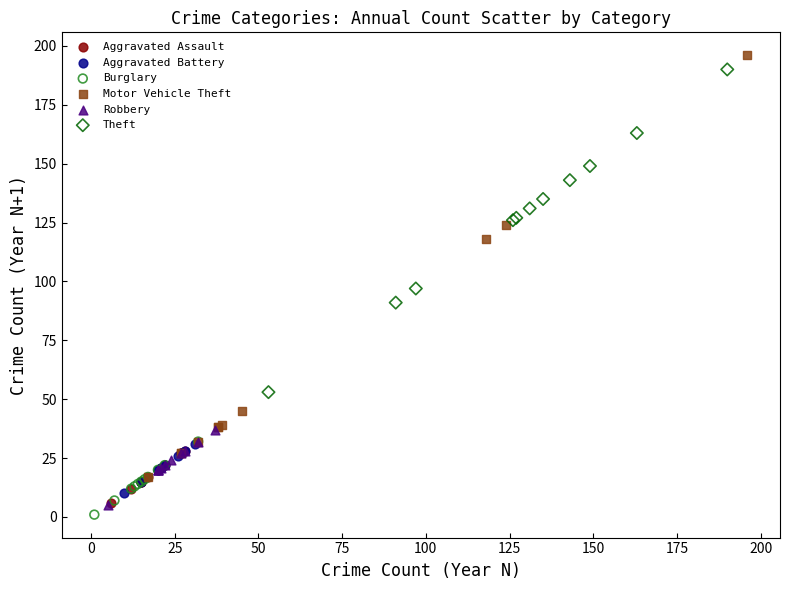

Which series has the widest spread of Y values?

Motor Vehicle Theft